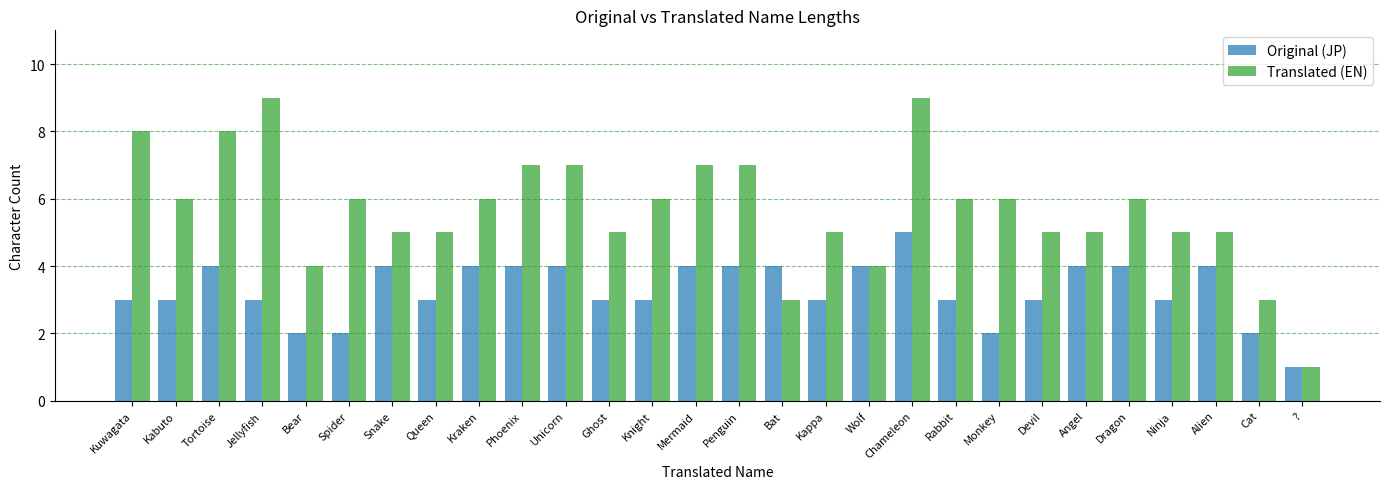

Which series has the largest range (max minus min)?

Translated (EN)